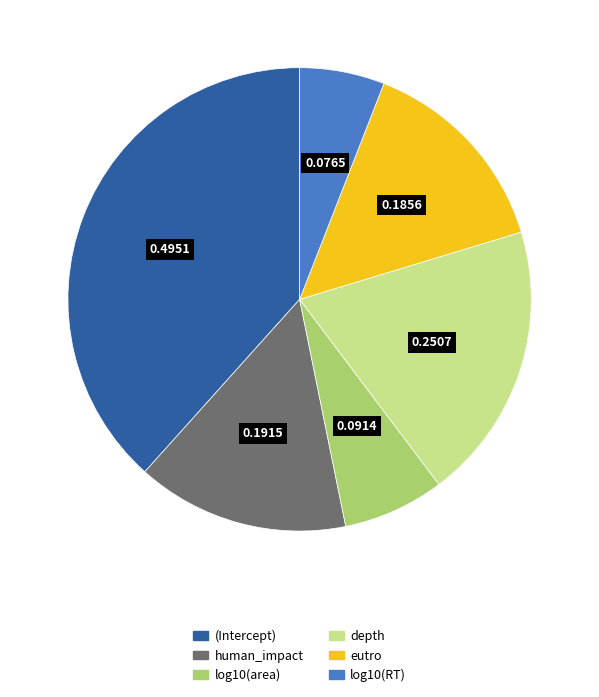

The log10(RT) slice represents 17% of the pie. True or false?

False